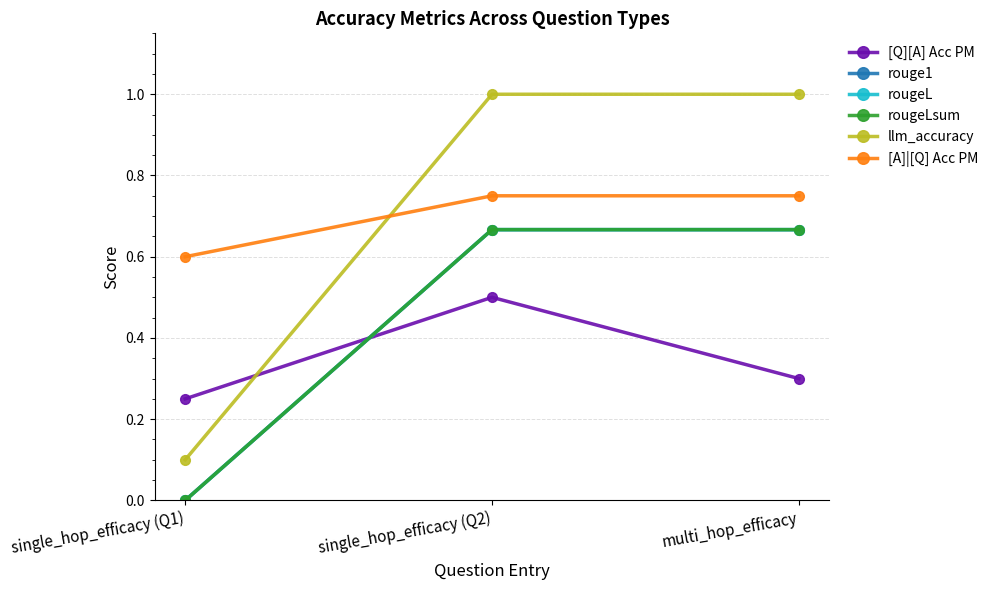

Count the rougeLsum values in the range 0 to 1.

3